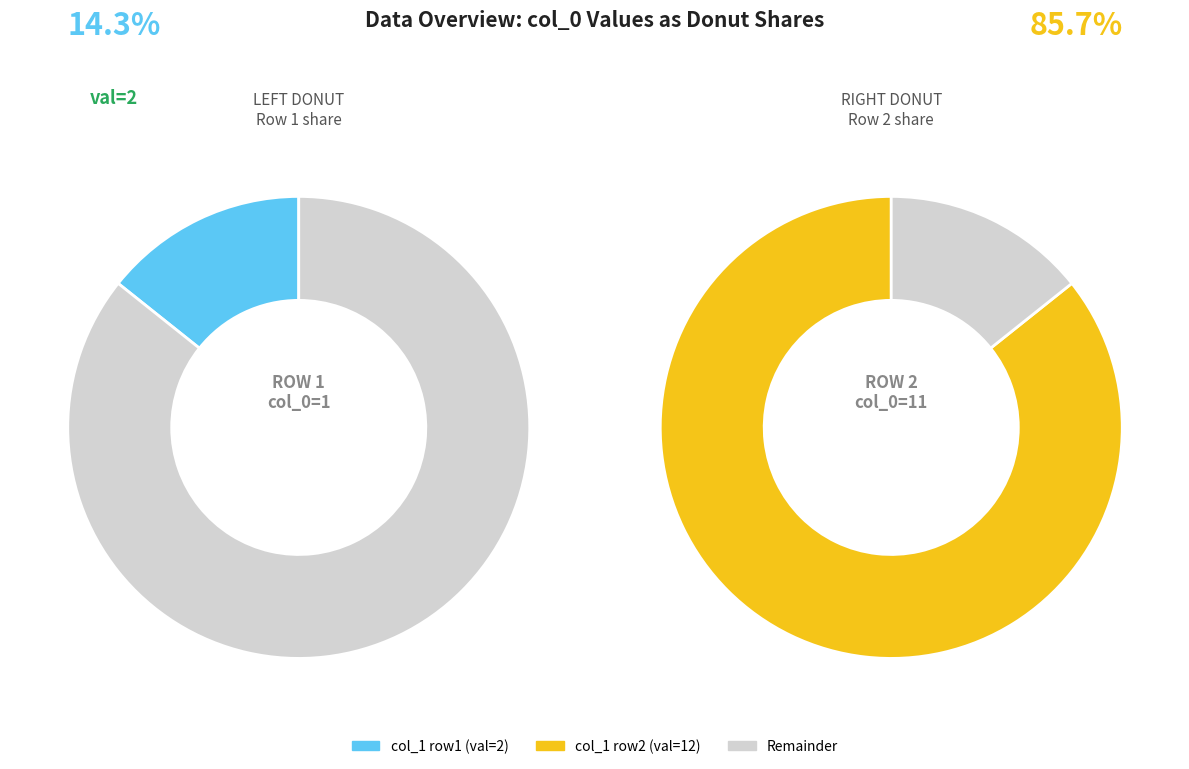

True or false: 1 accounts for 28% of the total.

False